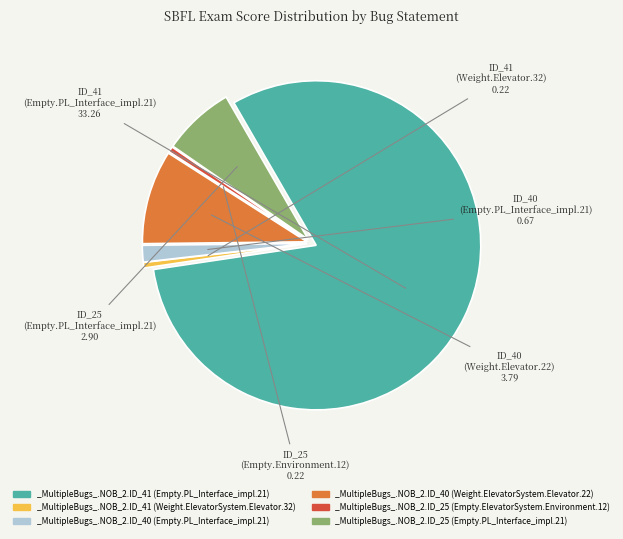

Which slice is the largest?

_MultipleBugs_.NOB_2.ID_41 (Empty.PL_Interface_impl.21)